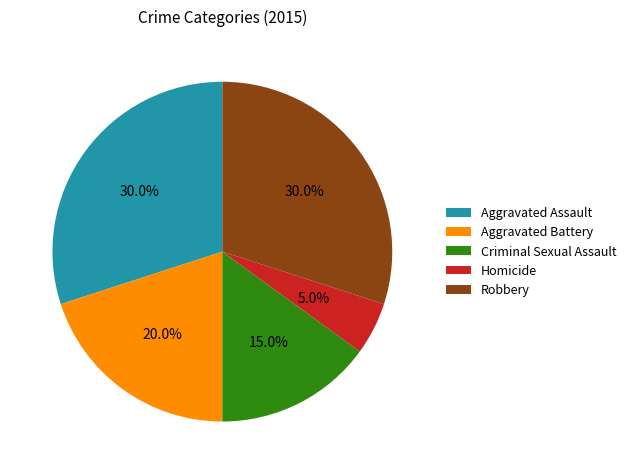

How many segments does this pie chart have?

5